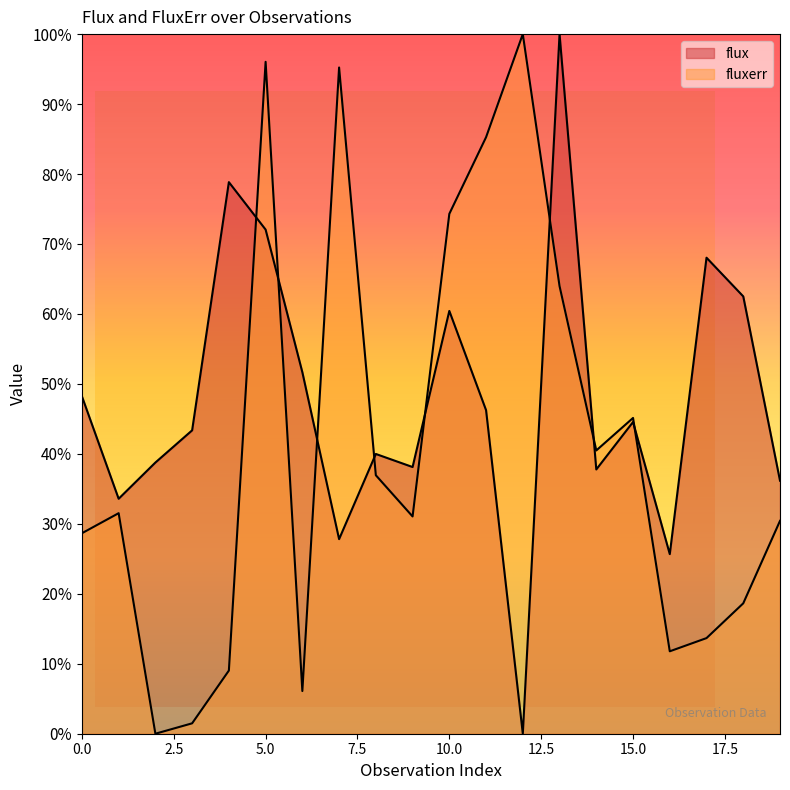

Rank the series at 14 from highest to lowest value.

fluxerr, flux